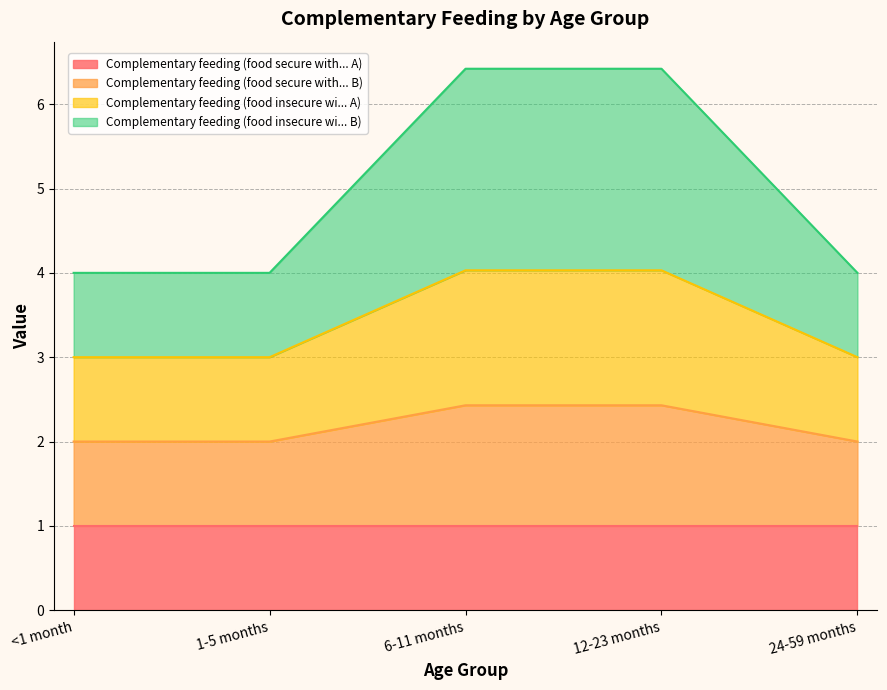

Is it true that Complementary feeding (food secure with... A) equals 1.0 at 6-11 months?

True